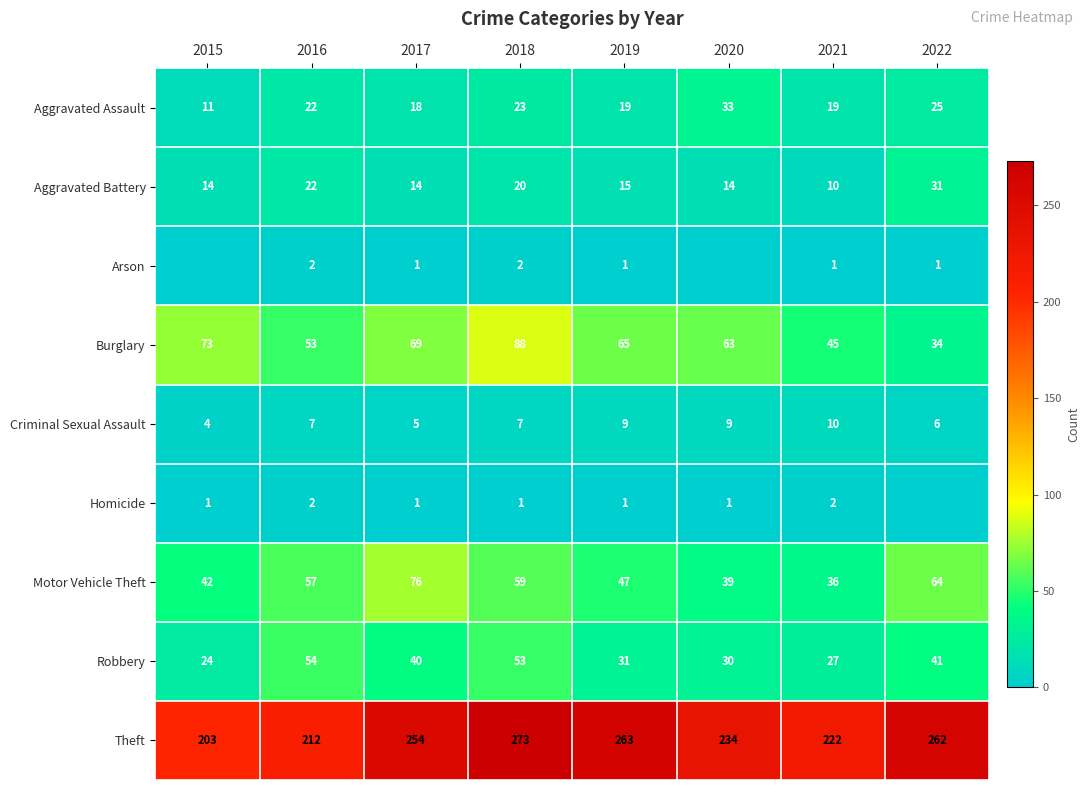

What is the difference between the Motor Vehicle Theft values at 2019 and 2017?

29